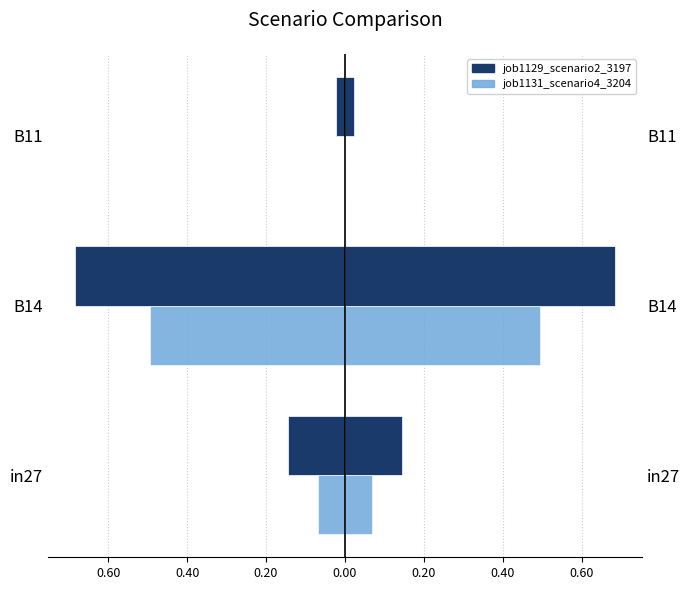

Reading left to right, extract all data points from this chart.

job1129_scenario2_3197: -0.1	-0.7	-0.0
job1131_scenario4_3204: -0.1	-0.5	0.0